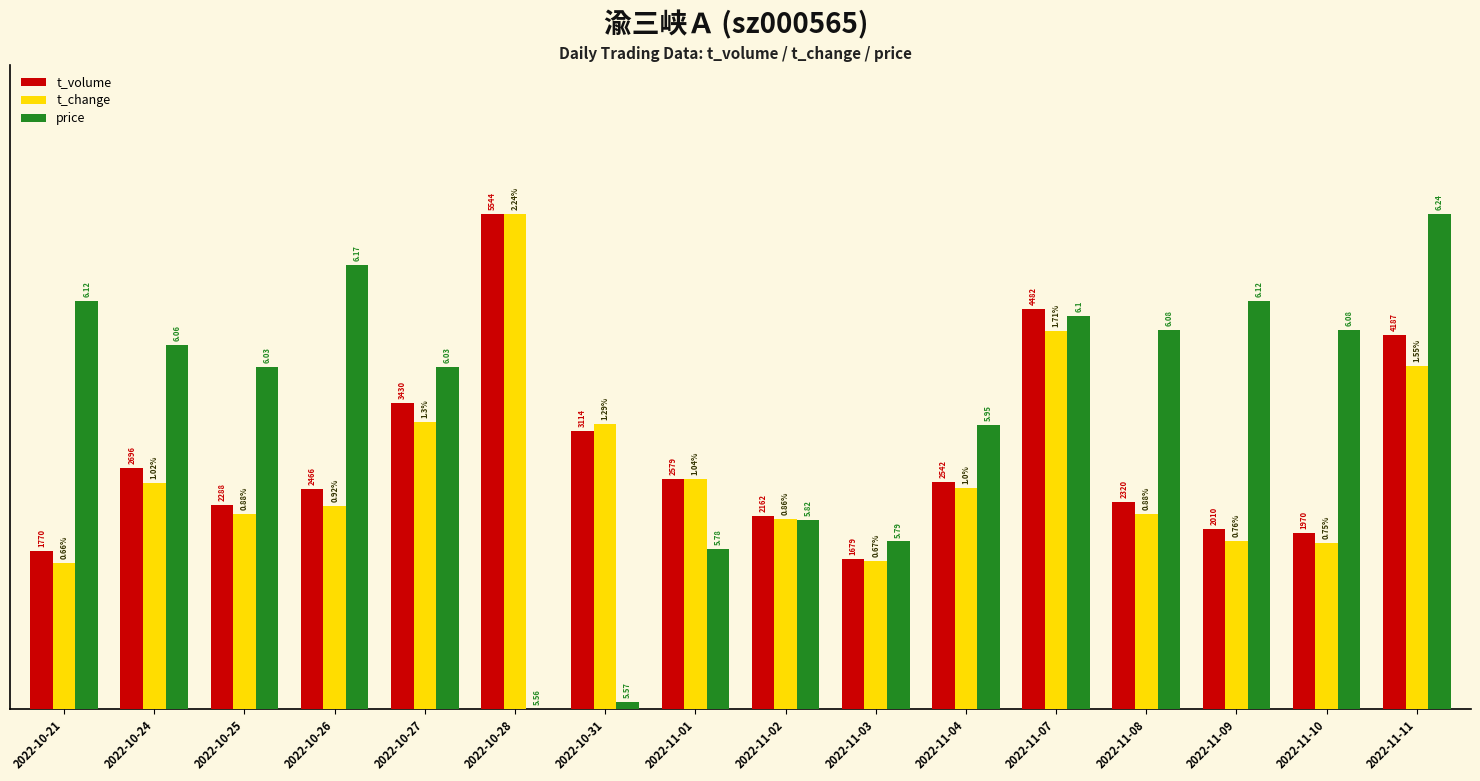

List the series in order of their peak value, highest first.

t_volume, t_change, price